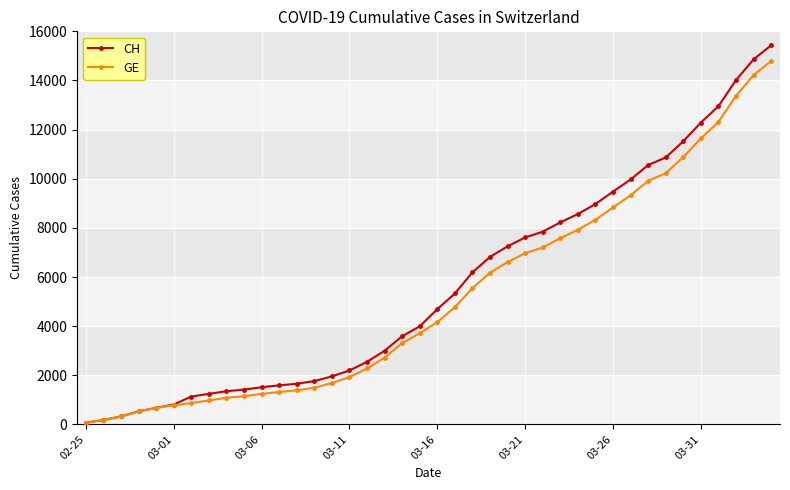

Which series has the largest range (max minus min)?

CH